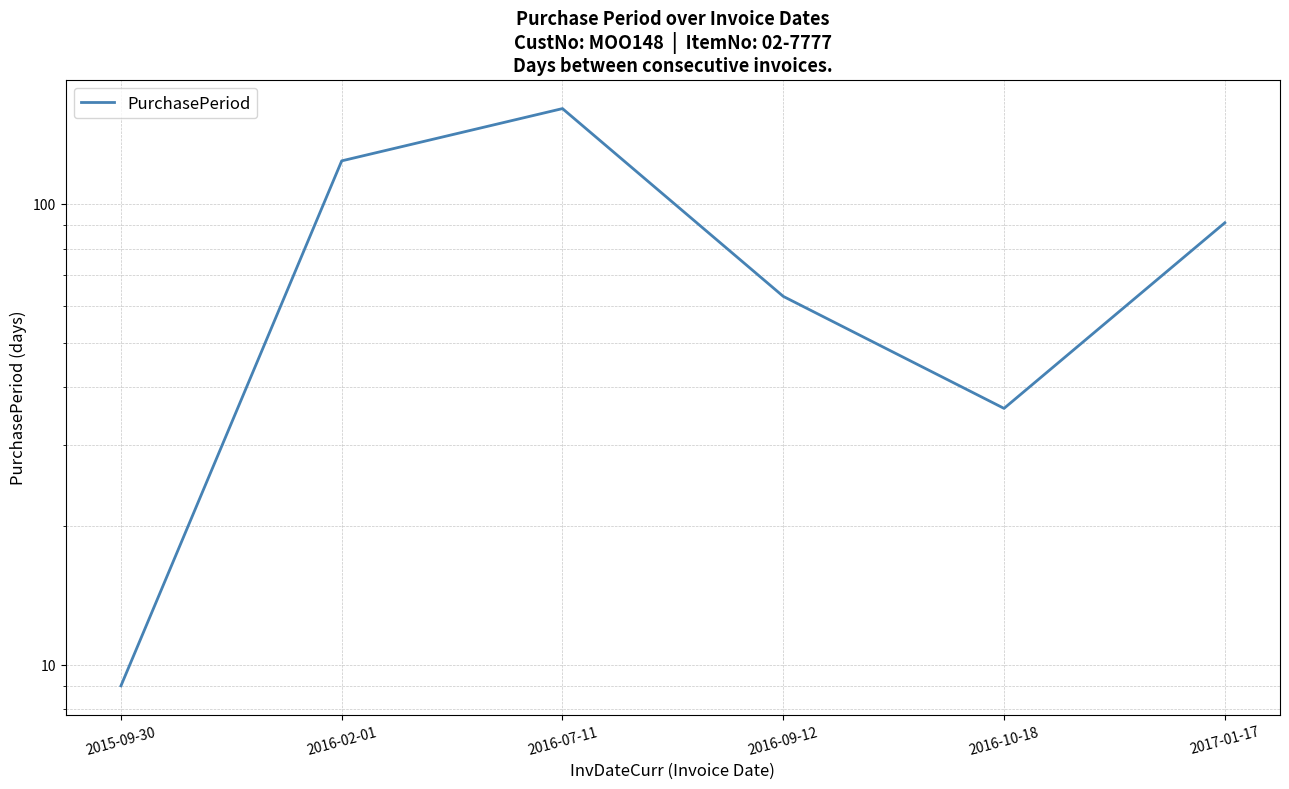

Which label corresponds to the smallest value in the chart?

2015-09-30